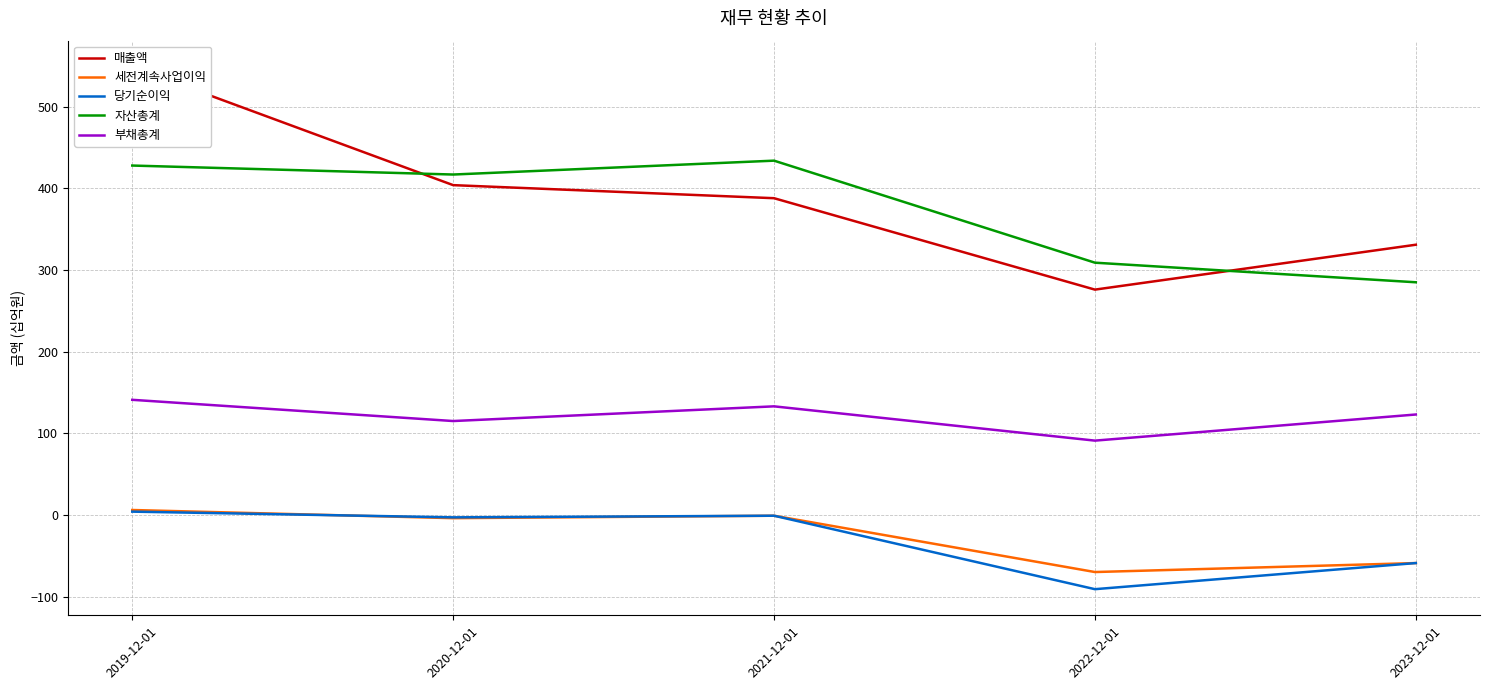

List the series in order of their peak value, highest first.

매출액, 자산총계, 부채총계, 세전계속사업이익, 당기순이익